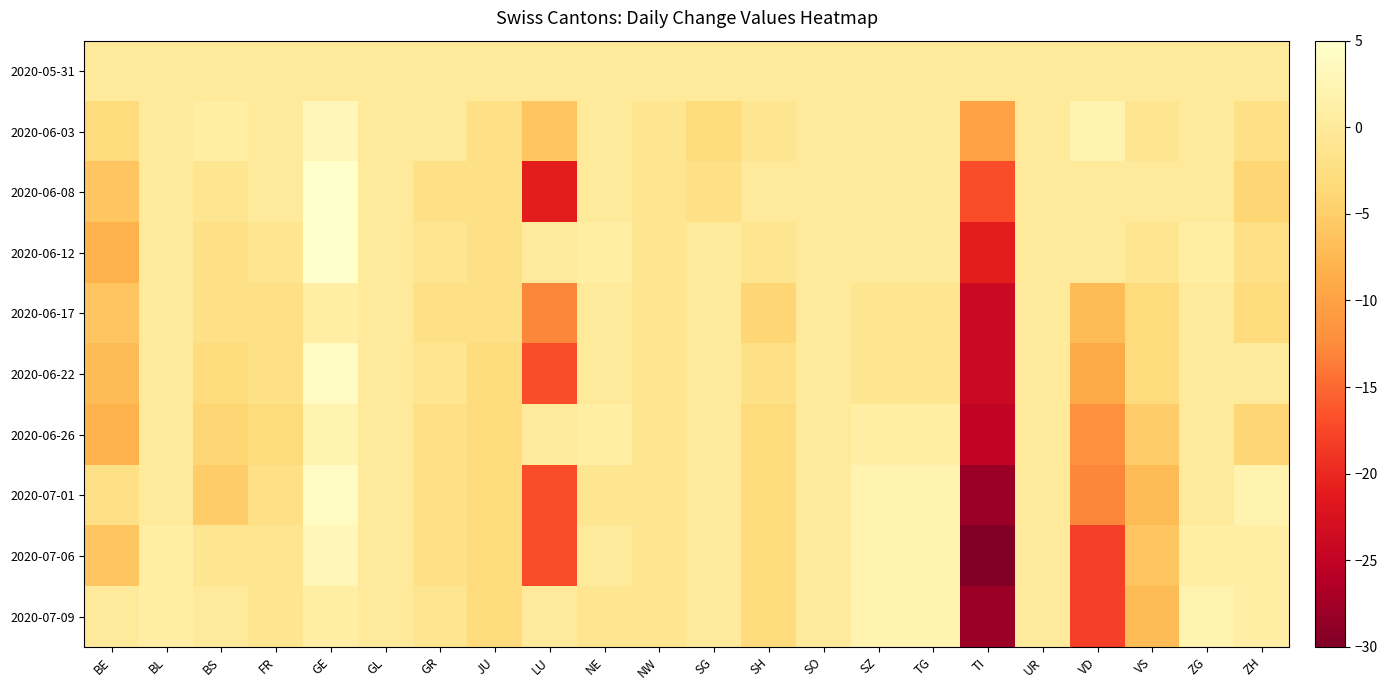

Reading left to right, transcribe all the data shown in this chart.

2020-05-31: BE=0	BL=0	BS=0	FR=0	GE=0	GL=0	GR=0	JU=0	LU=0	NE=0	NW=0	SG=0	SH=0	SO=0	SZ=0	TG=0	TI=0	UR=0	VD=0	VS=0	ZG=0	ZH=0
2020-06-03: BE=-3	BL=0	BS=1	FR=0	GE=3	GL=0	GR=0	JU=-2	LU=-6	NE=0	NW=-1	SG=-3	SH=-1	SO=0	SZ=0	TG=0	TI=-10	UR=0	VD=2	VS=-1	ZG=0	ZH=-2
2020-06-08: BE=-6	BL=0	BS=-1	FR=0	GE=5	GL=0	GR=-2	JU=-2	LU=-21	NE=0	NW=-1	SG=-2	SH=0	SO=0	SZ=0	TG=0	TI=-17	UR=0	VD=0	VS=0	ZG=0	ZH=-4
2020-06-12: BE=-8	BL=0	BS=-2	FR=-1	GE=5	GL=0	GR=-1	JU=-2	LU=0	NE=1	NW=-1	SG=0	SH=-1	SO=0	SZ=0	TG=0	TI=-21	UR=0	VD=0	VS=-1	ZG=1	ZH=-2
2020-06-17: BE=-6	BL=0	BS=-2	FR=-2	GE=1	GL=0	GR=-2	JU=-2	LU=-13	NE=0	NW=-1	SG=0	SH=-4	SO=0	SZ=-1	TG=-1	TI=-24	UR=0	VD=-7	VS=-3	ZG=0	ZH=-3
2020-06-22: BE=-7	BL=0	BS=-3	FR=-2	GE=4	GL=0	GR=-1	JU=-3	LU=-17	NE=0	NW=-1	SG=0	SH=-2	SO=0	SZ=-1	TG=-1	TI=-24	UR=0	VD=-9	VS=-3	ZG=0	ZH=0
2020-06-26: BE=-8	BL=0	BS=-4	FR=-3	GE=2	GL=0	GR=-2	JU=-3	LU=0	NE=1	NW=-1	SG=0	SH=-3	SO=0	SZ=1	TG=1	TI=-25	UR=0	VD=-12	VS=-5	ZG=0	ZH=-4
2020-07-01: BE=-2	BL=0	BS=-5	FR=-2	GE=4	GL=0	GR=-2	JU=-3	LU=-17	NE=-1	NW=-1	SG=0	SH=-3	SO=0	SZ=2	TG=2	TI=-28	UR=0	VD=-13	VS=-7	ZG=0	ZH=2
2020-07-06: BE=-6	BL=1	BS=-1	FR=-1	GE=3	GL=0	GR=-2	JU=-3	LU=-17	NE=0	NW=-1	SG=0	SH=-3	SO=0	SZ=2	TG=2	TI=-30	UR=0	VD=-18	VS=-6	ZG=1	ZH=1
2020-07-09: BE=0	BL=1	BS=0	FR=-1	GE=1	GL=0	GR=-1	JU=-3	LU=0	NE=-1	NW=-1	SG=0	SH=-3	SO=0	SZ=2	TG=2	TI=-28	UR=0	VD=-18	VS=-7	ZG=2	ZH=1